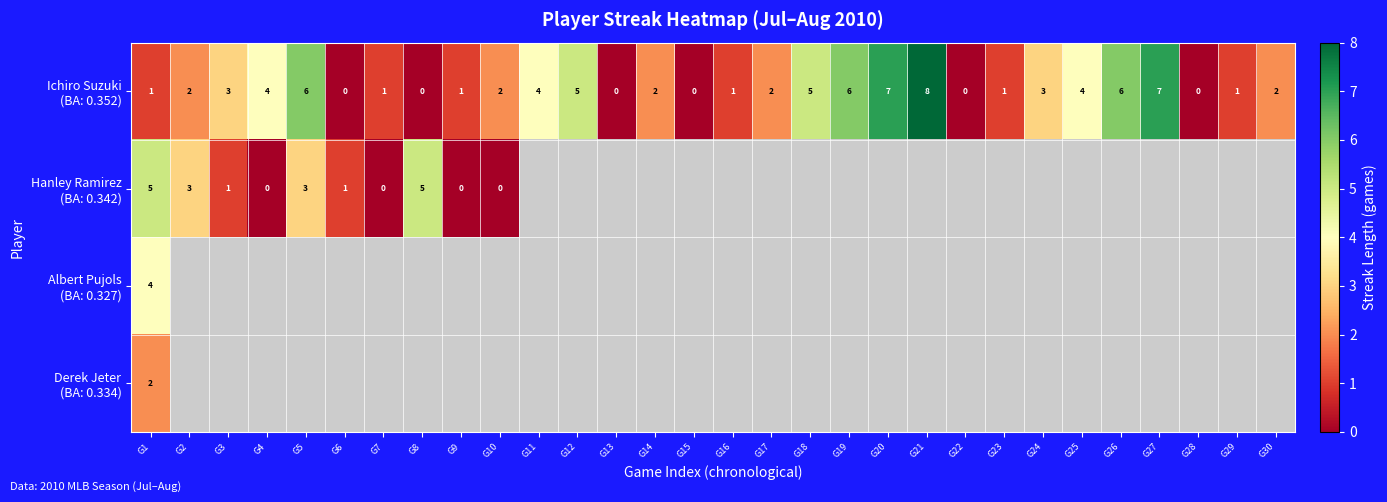

Is the value of Hanley Ramirez (BA: 0.342) at G17 greater than the value of Albert Pujols (BA: 0.327) at G19?

No